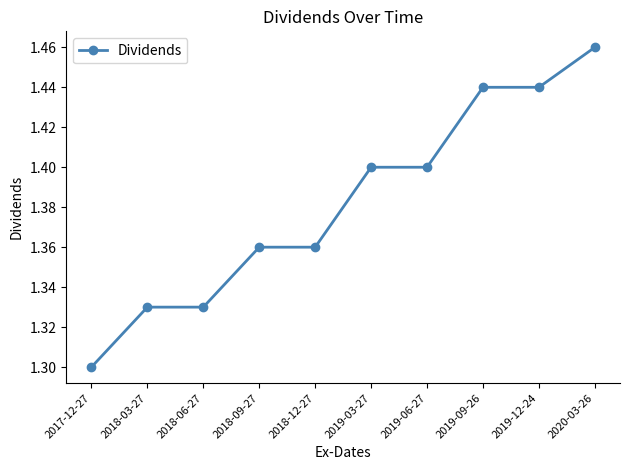

The chart shows a value of 0.7 at 2017-12-27. True or false?

False